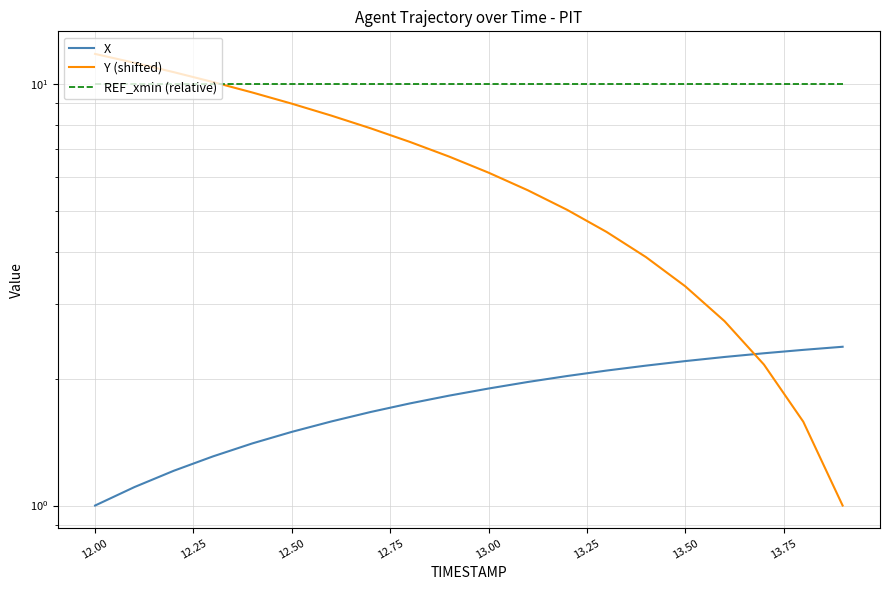

Is this an area chart (filled region under the line)?

No